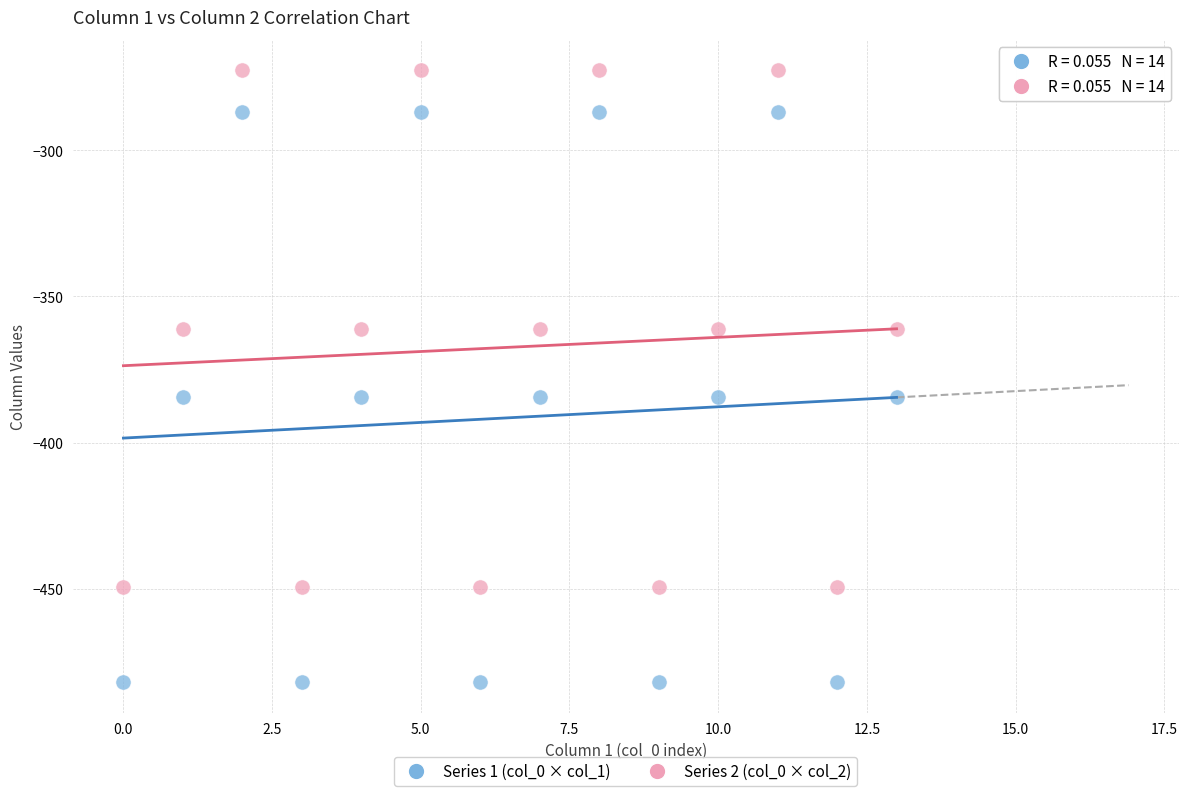

Which series reaches the maximum Y coordinate?

Series 2 (col_0 × col_2)